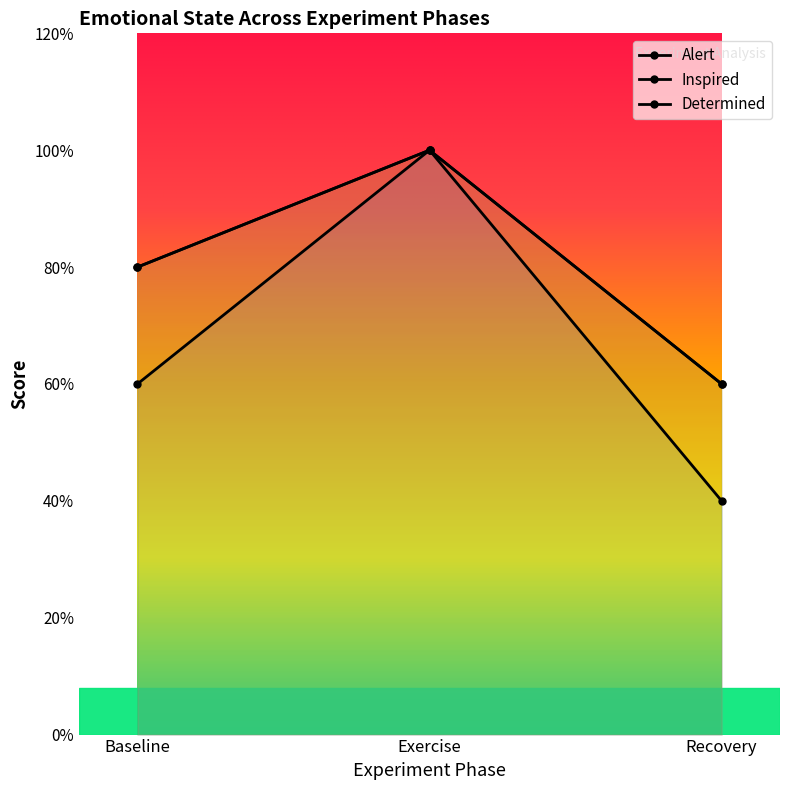

Rank the categories by Alert value from lowest to highest.

Recovery, Baseline, Exercise